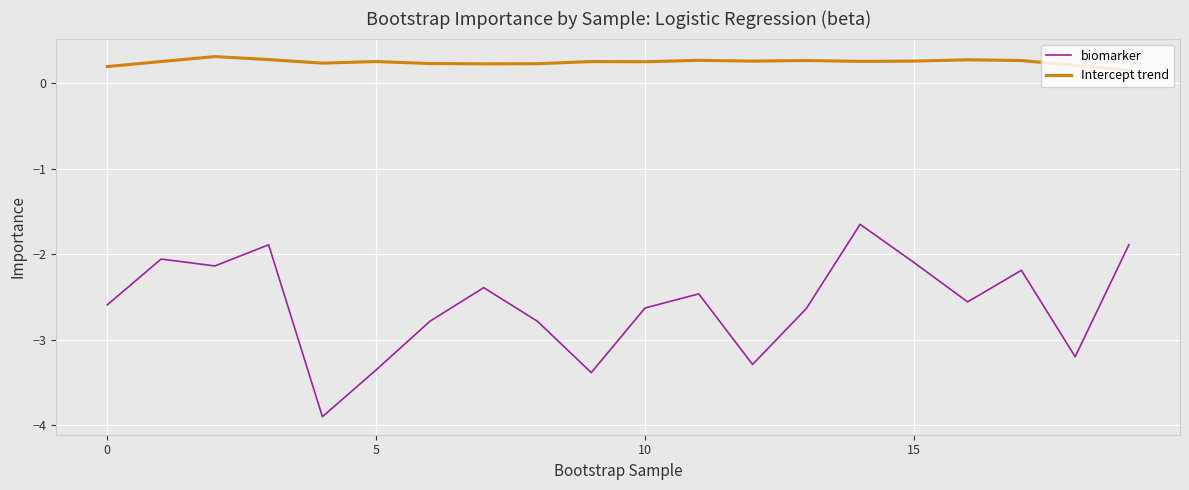

Rank the series by their average value, from highest to lowest.

Intercept trend, biomarker